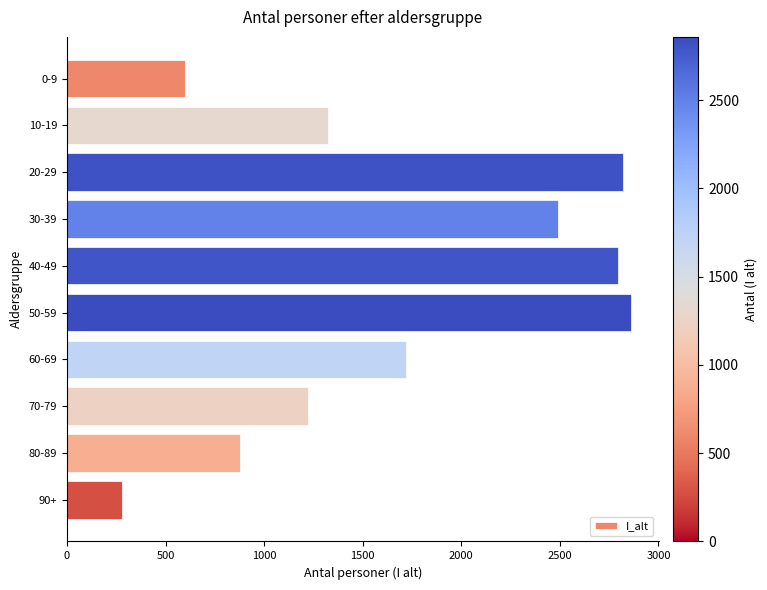

Is it true that the value at 10-19 is 1325?

True